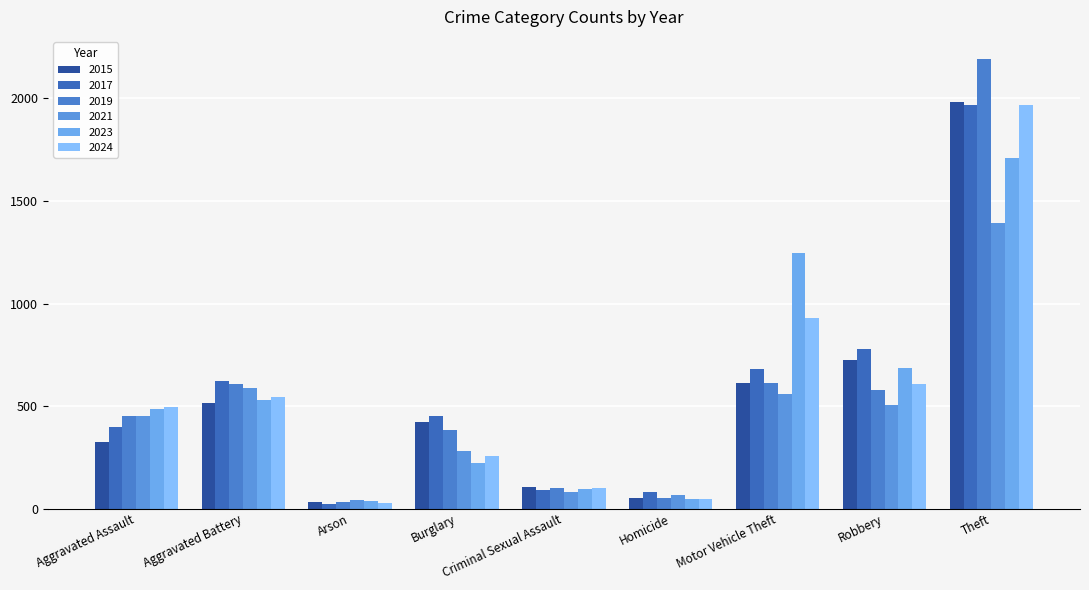

Which series has the widest spread of values?

2019